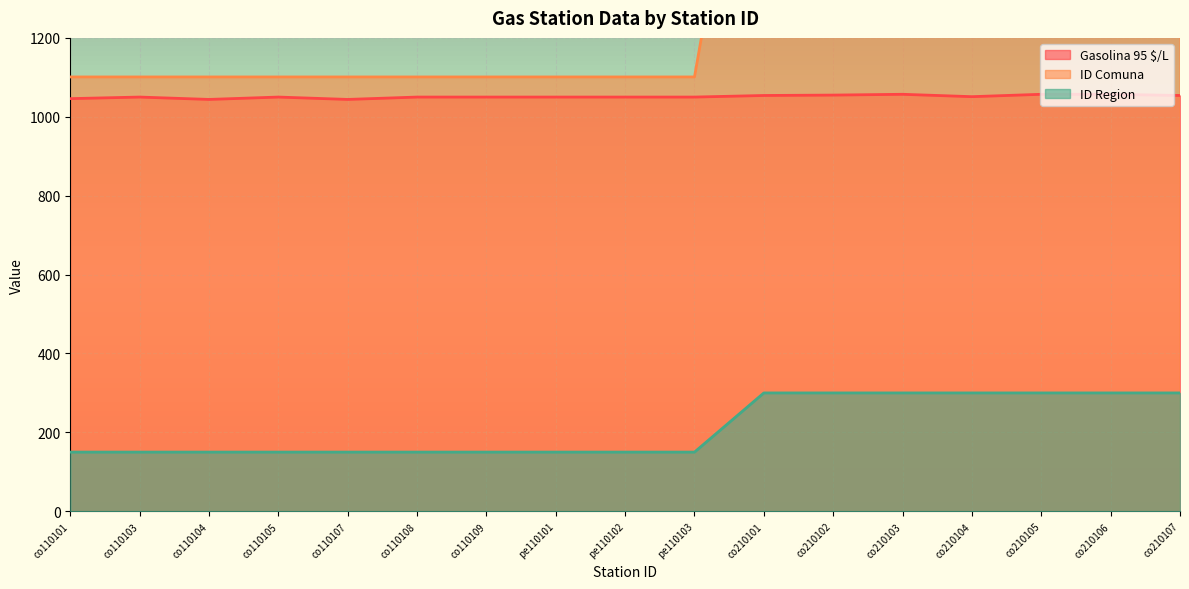

Is the value of ID Region at co110108 greater than the value of Gasolina 95 $/L at co110105?

No